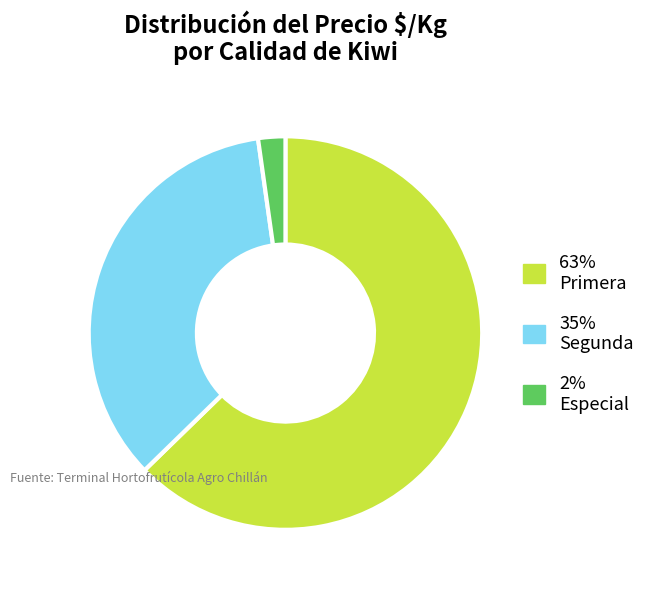

Which slice is the largest?

63% Primera